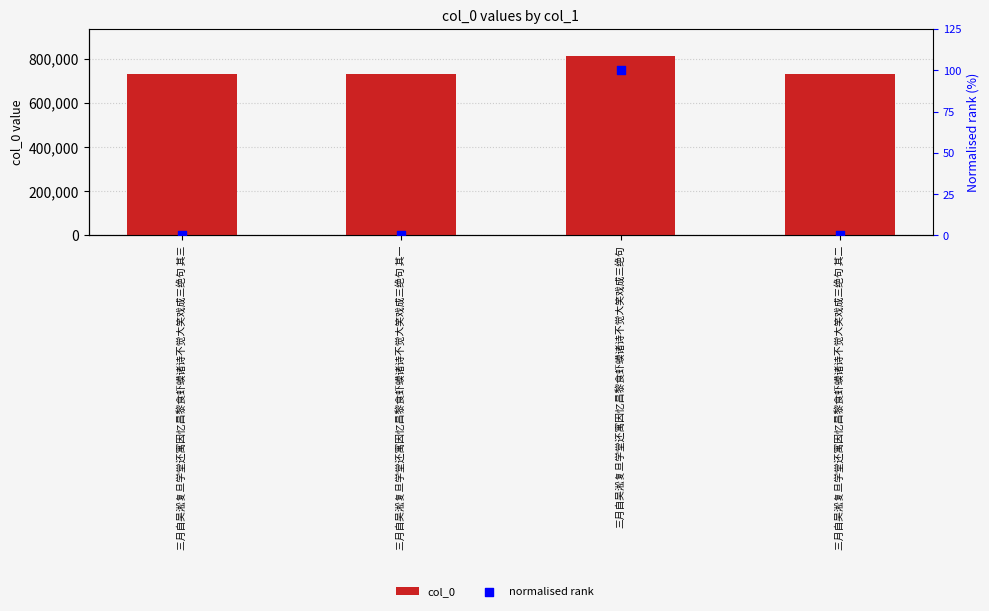

At how many categories does at least one series exceed 715601?

4